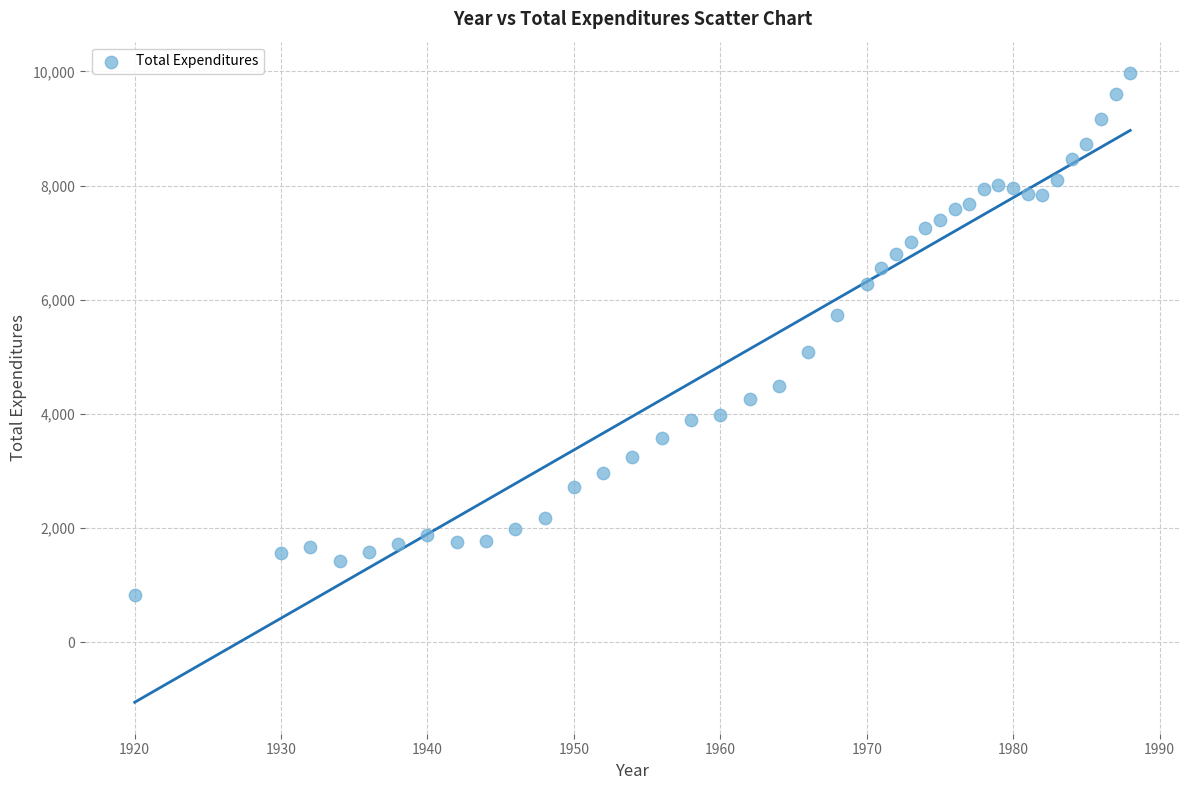

What is the range of Y values (max minus min)?

9135.9